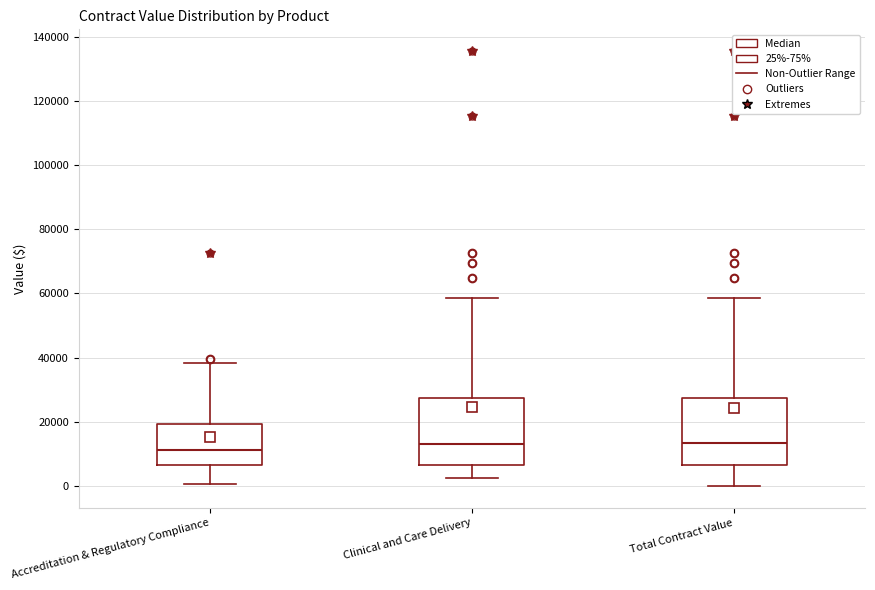

Where does the upper whisker of the box for Clinical and Care Delivery end on the y-axis? The values are not printed on the chart, so give them approximately, as read against the axis.

58000